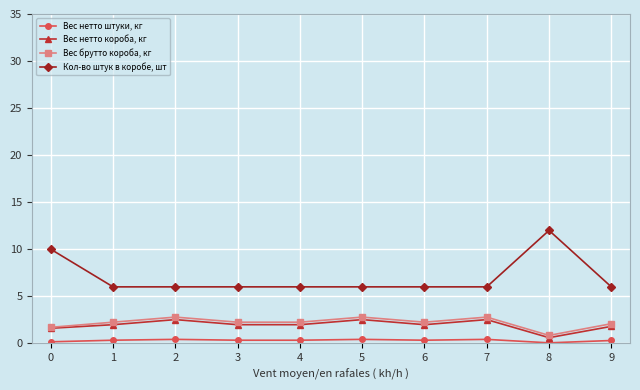

True or false: Вес нетто штуки, кг and Вес нетто короба, кг intersect in this chart.

False